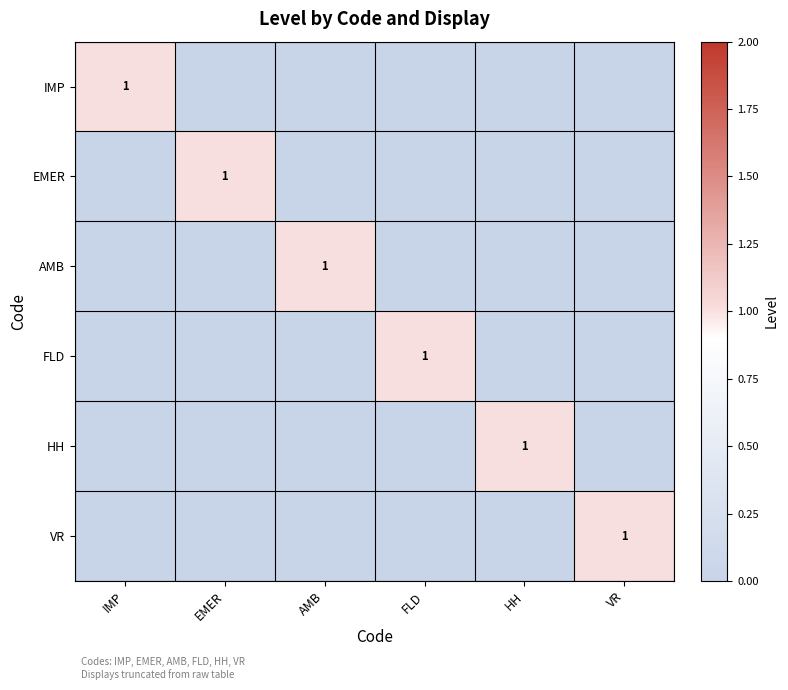

What is the total value across all series at VR?

1